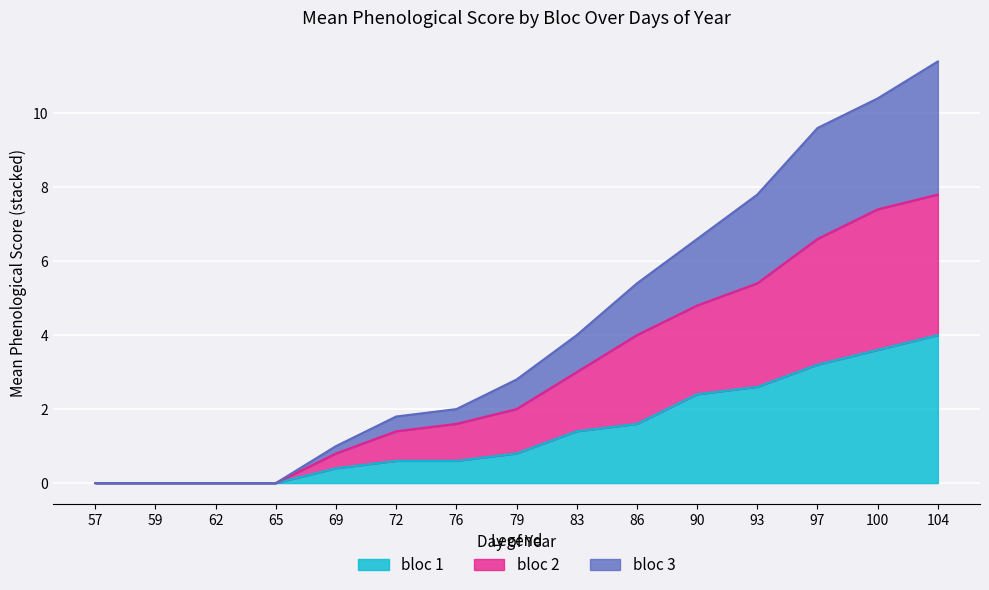

Does the chart display data point markers on the line(s)?

No